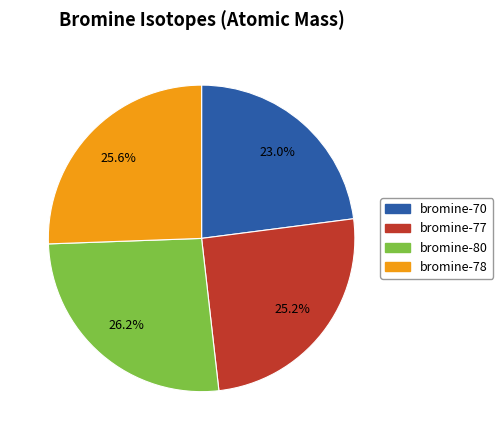

Combined, what portion of the pie is bromine-78 and bromine-80?

51.8%